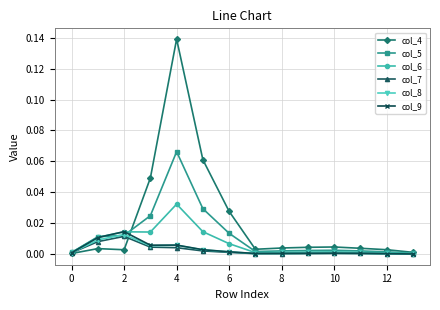

True or false: col_7 has more than 0 points higher than both neighbors.

True